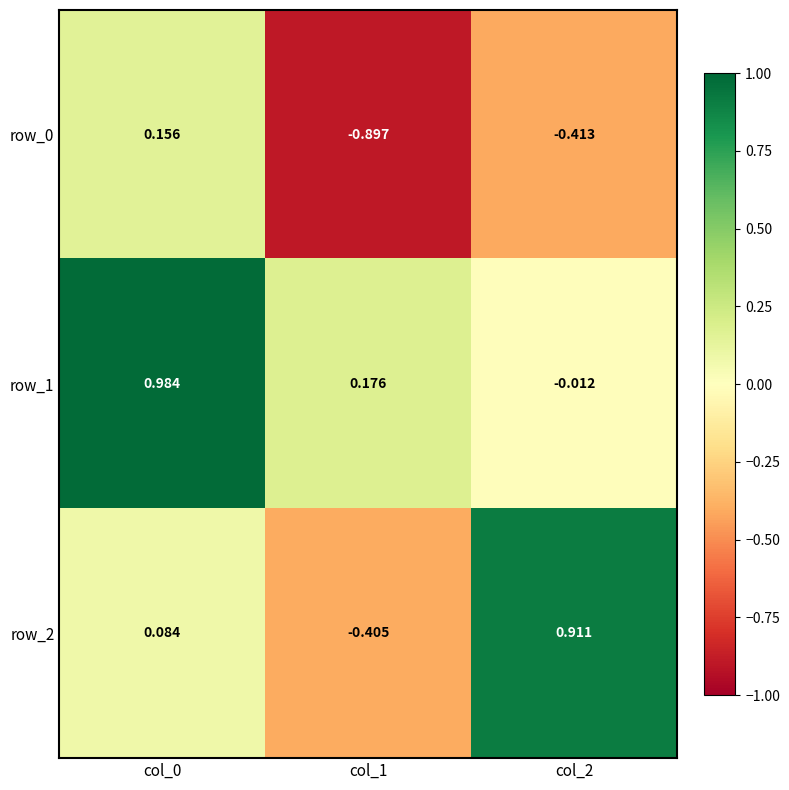

Reading left to right, list all the values displayed in this chart.

row_0: 0.2	-0.9	-0.4
row_1: 1.0	0.2	-0.0
row_2: 0.1	-0.4	0.9